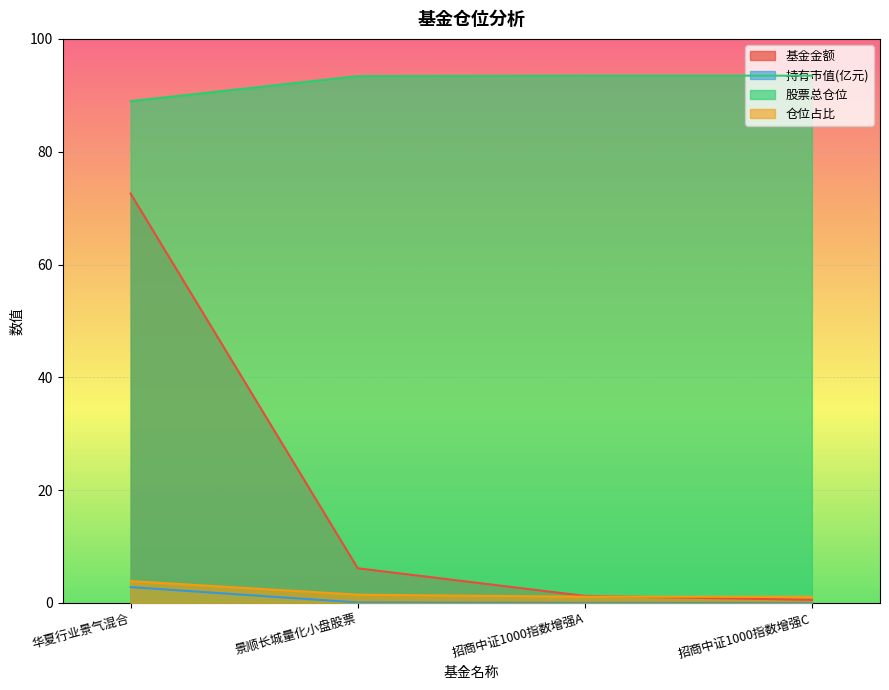

The value of 持有市值(亿元) at 华夏行业景气混合 is 3.7. True or false?

False